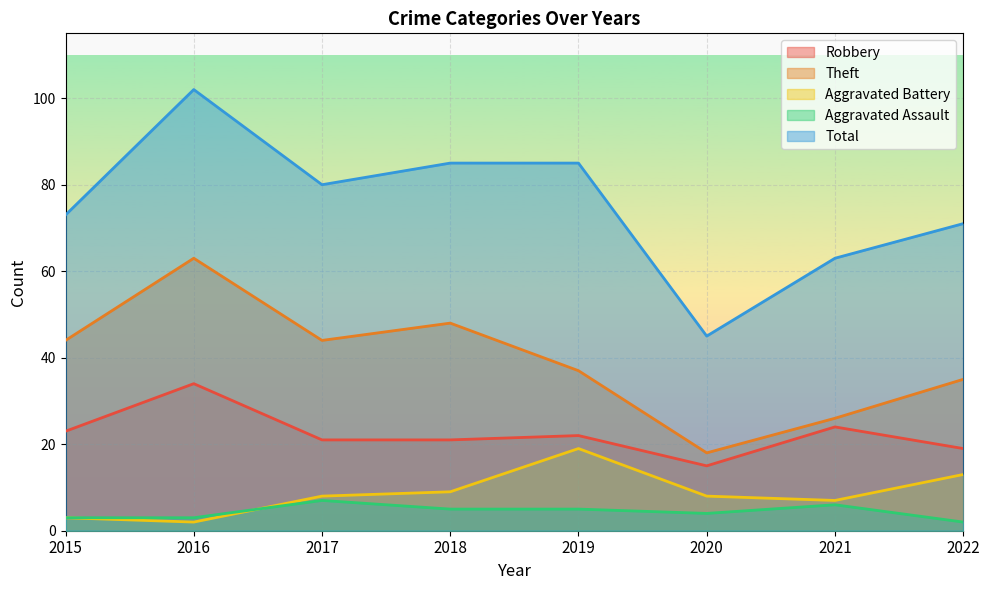

What is the spread (max minus min) of values at 2020?

41